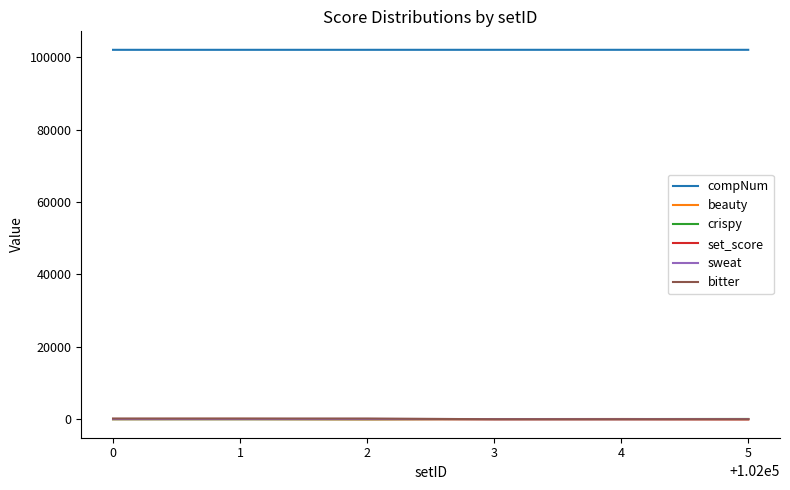

True or false: compNum and beauty intersect in this chart.

False